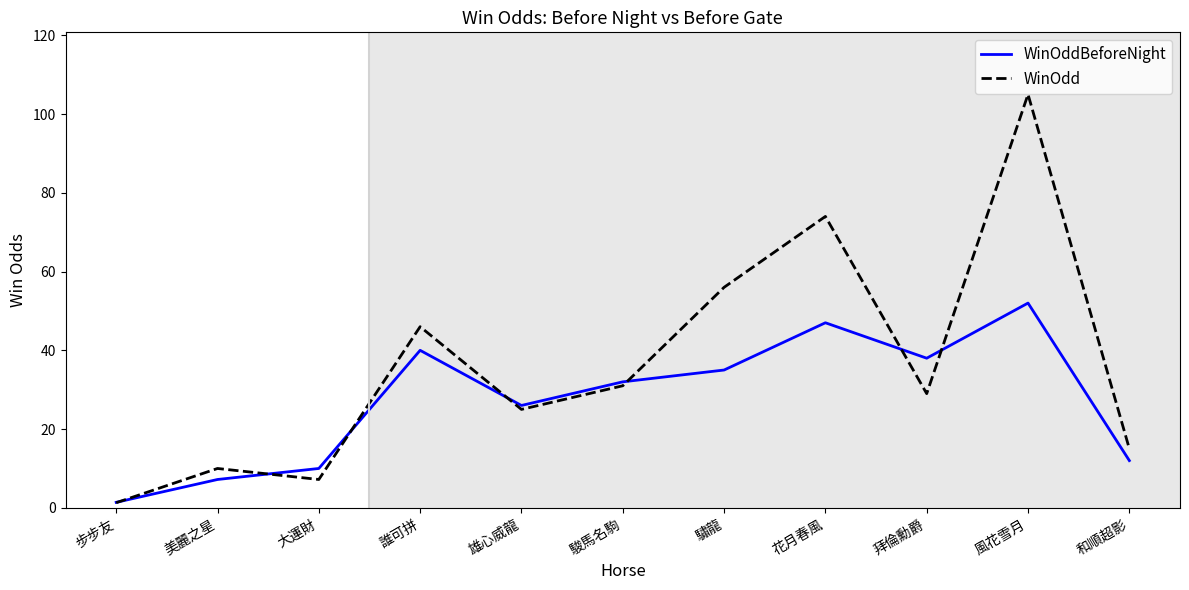

Which series has the widest spread of values?

WinOdd